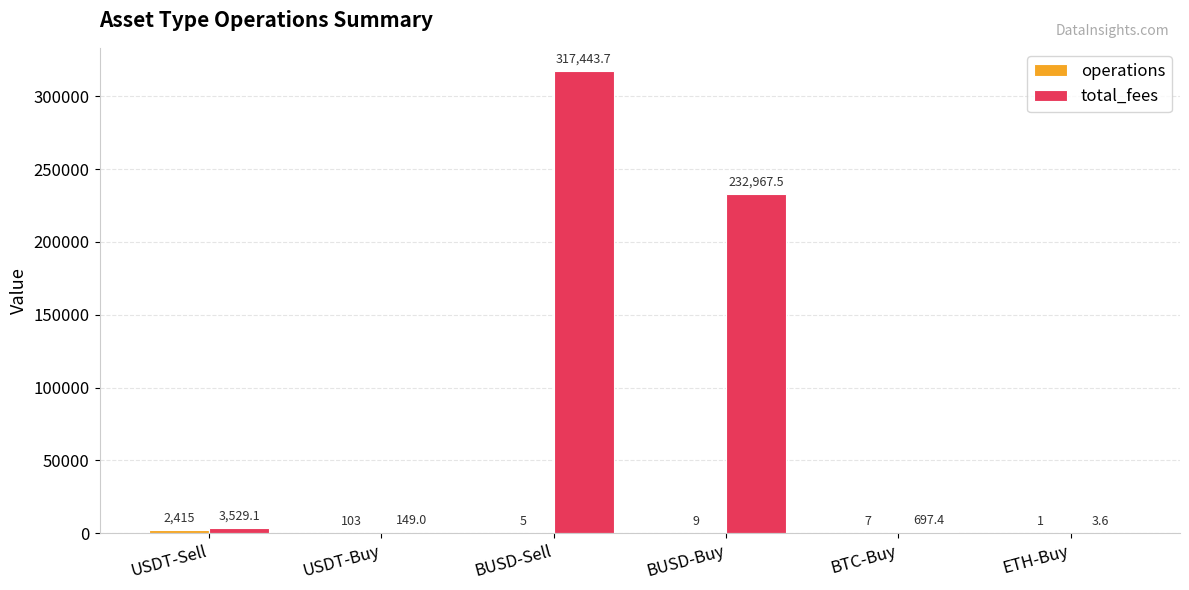

What is the maximum value shown in the chart?

317443.7